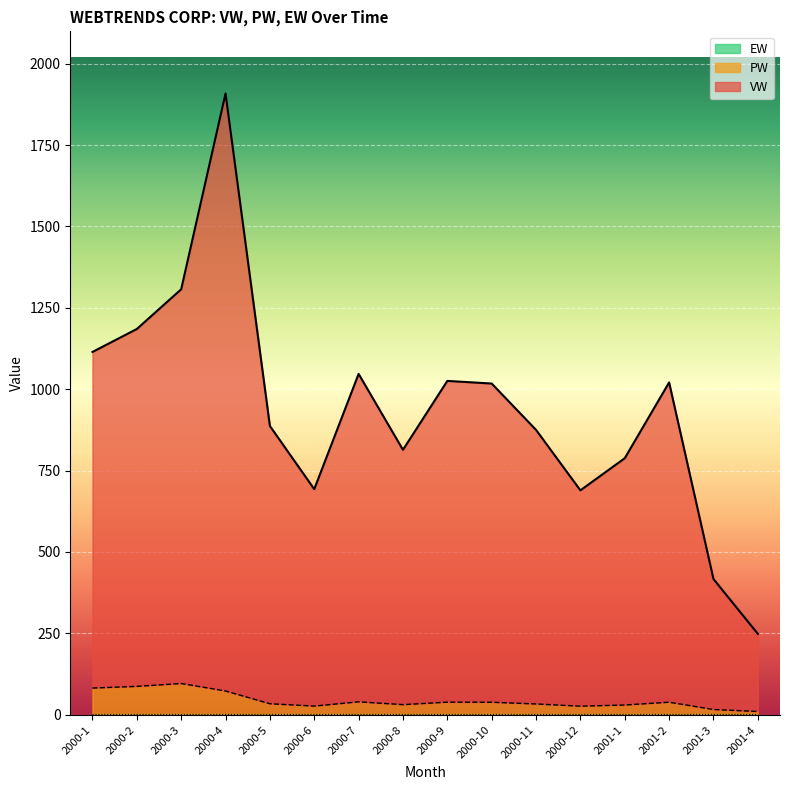

At which category does PW reach its first local valley?

2000-6